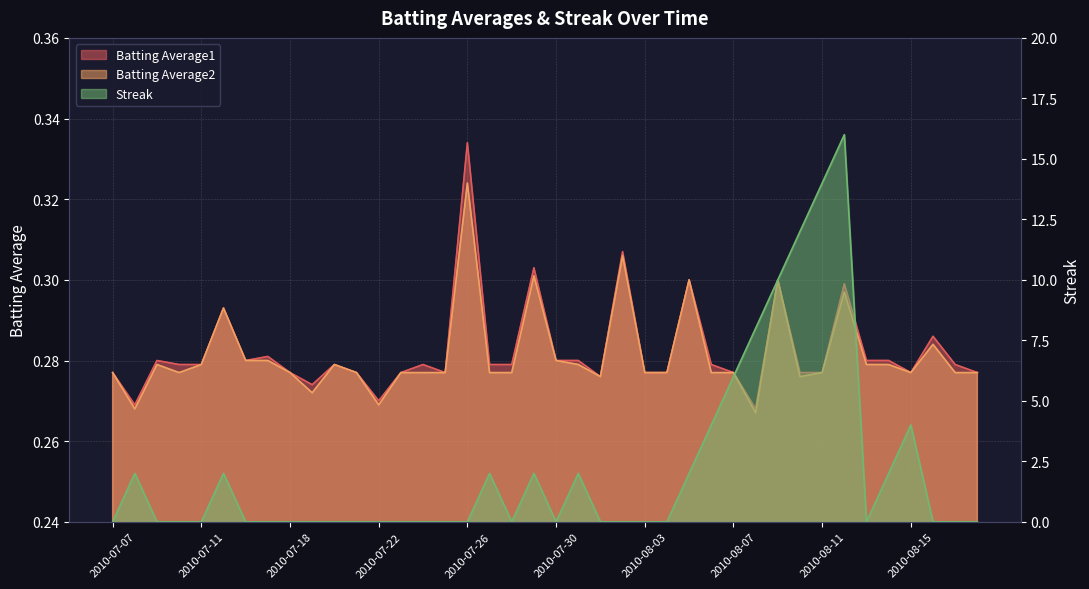

At which label is Batting Average1 closest to 0?

2010-08-08